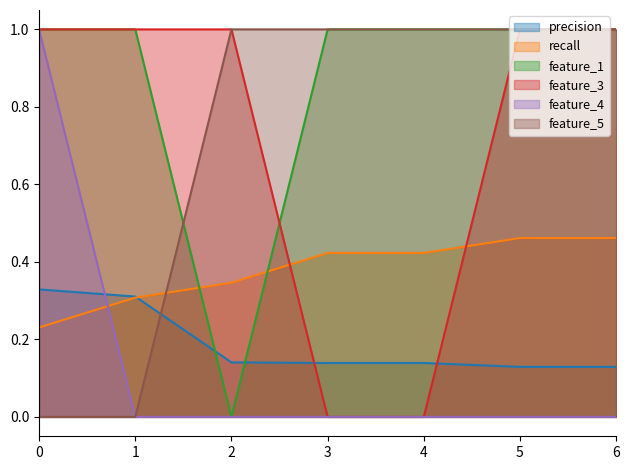

Does the chart have visible grid lines?

No